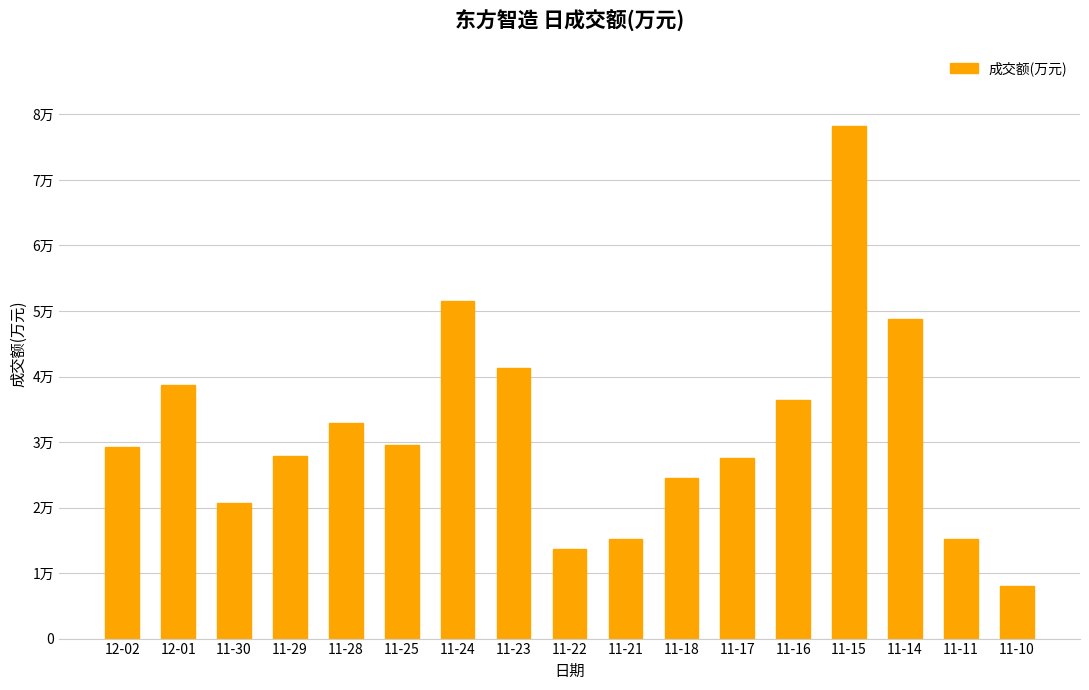

Between 11-24 and 12-01, which is larger?

11-24